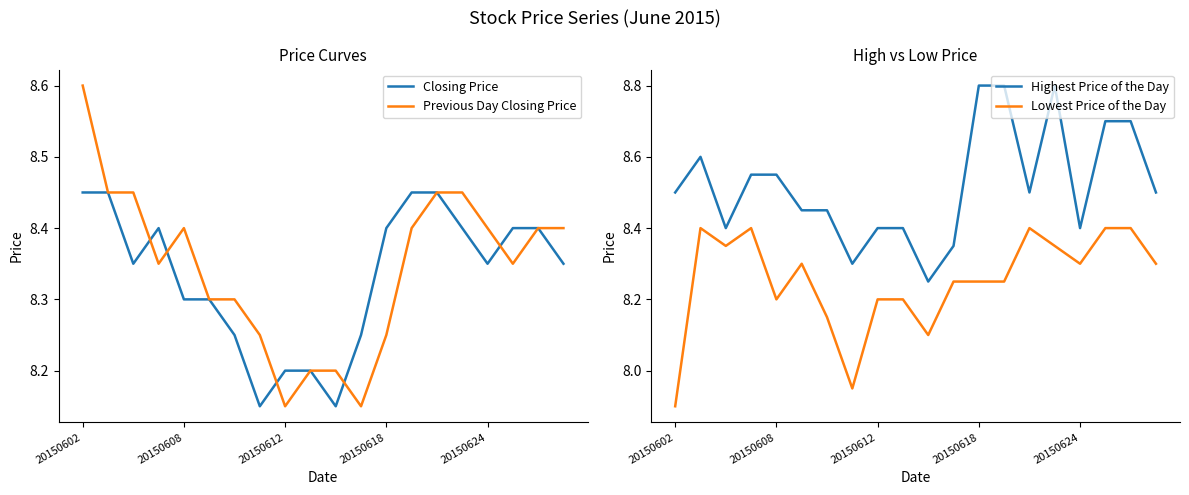

What is the highest value of the Previous Day Closing Price series?

8.6